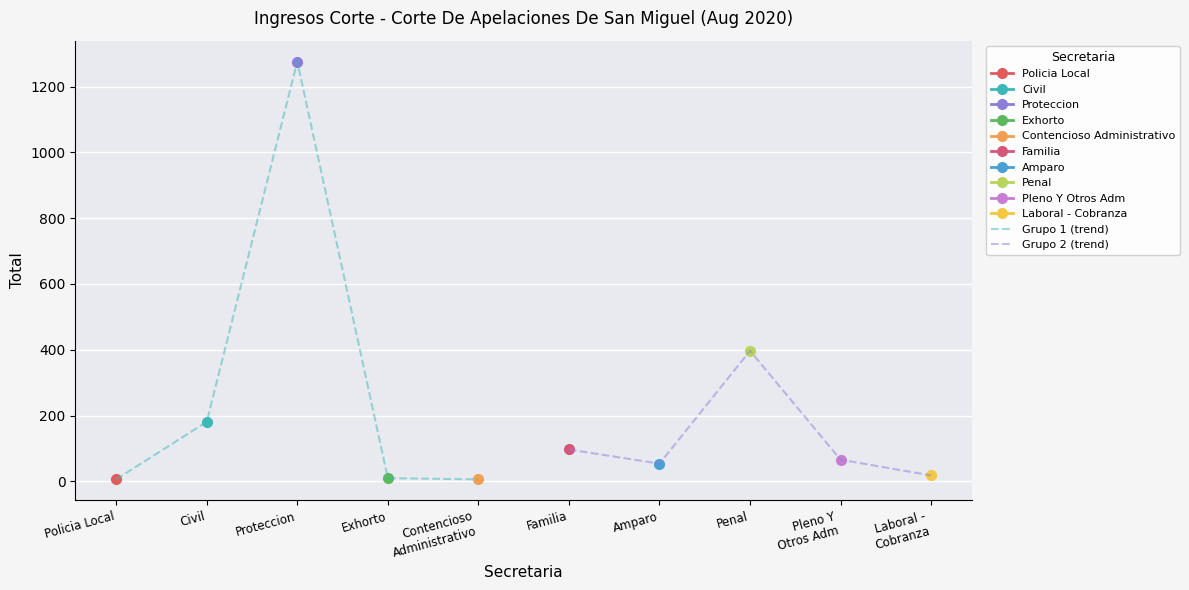

Is it true that Grupo 1 (trend) equals 88 at Civil?

False